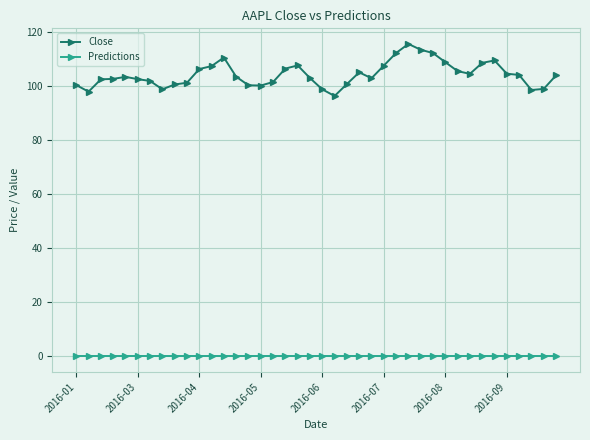

What is the value of the Close point at the 21st from the left?

98.7